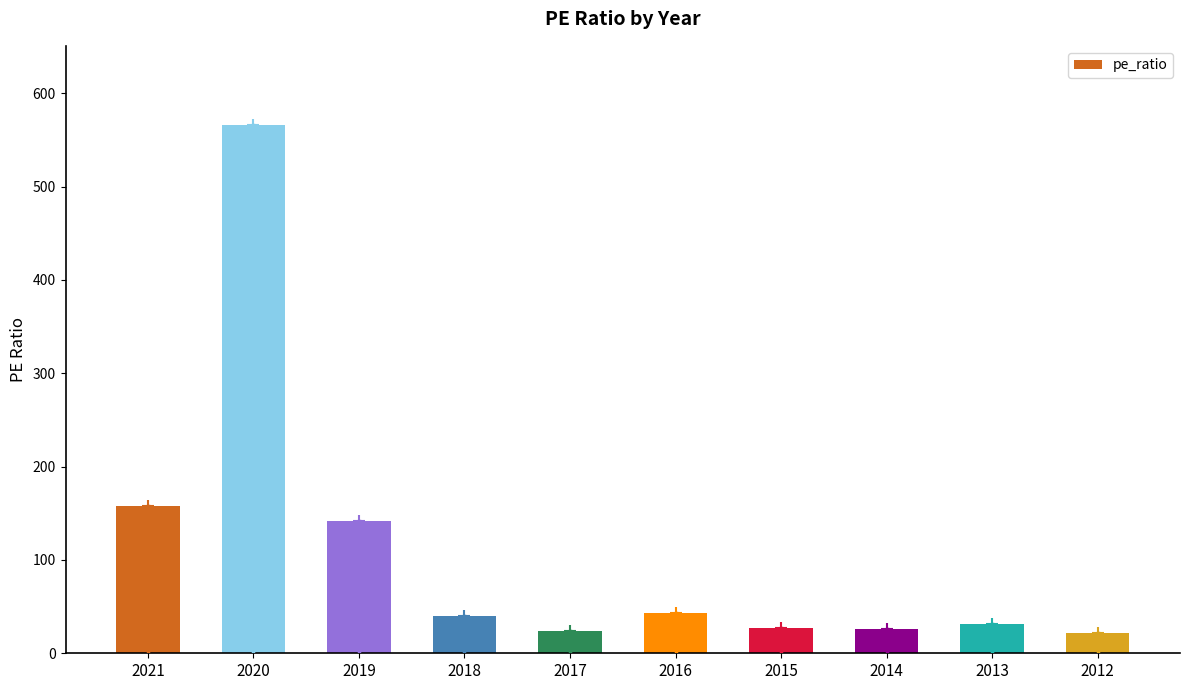

The chart shows a value of 212.3 at 2019. True or false?

False